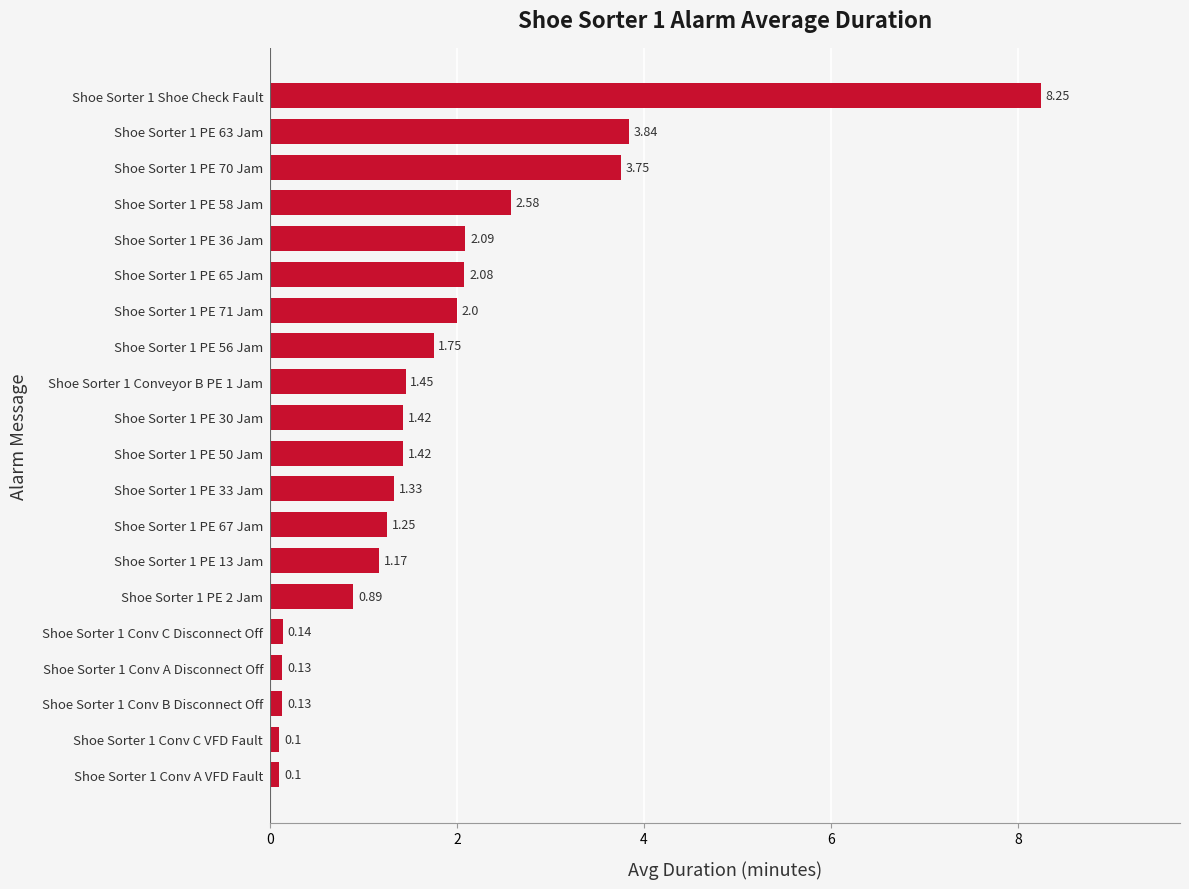

What is the sum of all values?

35.9